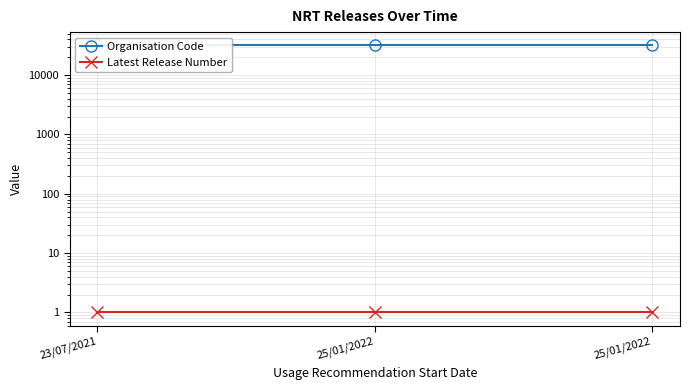

Reading left to right, extract all data points from this chart.

Organisation Code: 31566	31566	31566
Latest Release Number: 1	1	1